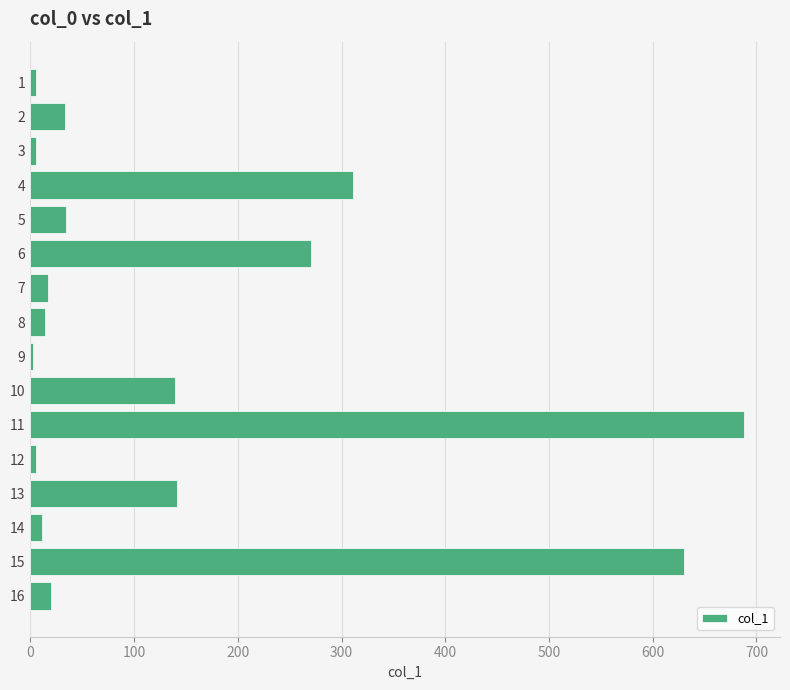

What is the greatest value displayed?

688.3